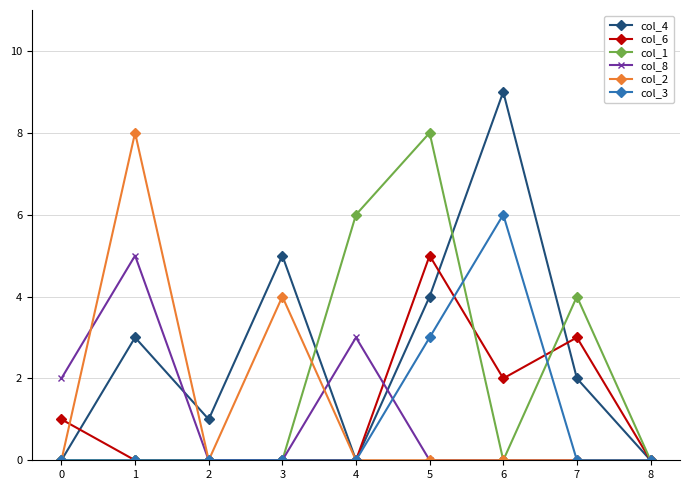

Is it true that col_3 equals 6 at 6?

True